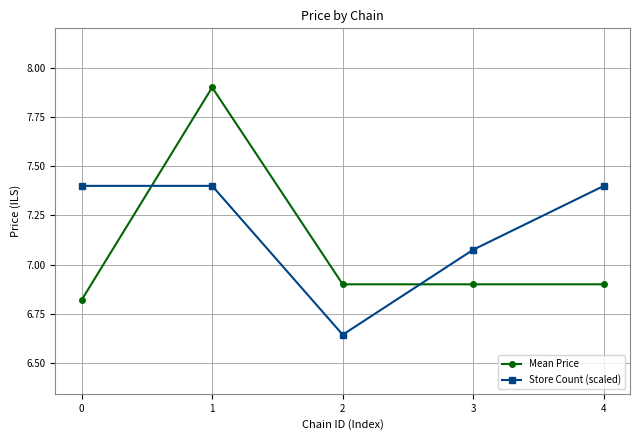

Rank the series by their average value, from lowest to highest.

Mean Price, Store Count (scaled)